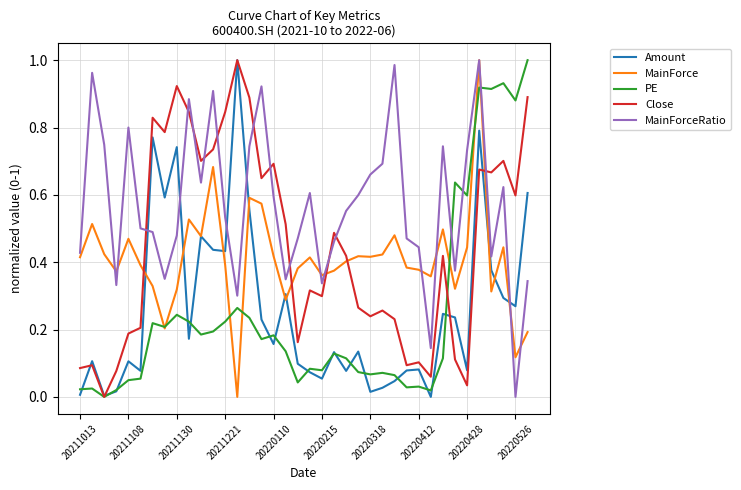

Which series has the largest total across all categories?

MainForceRatio